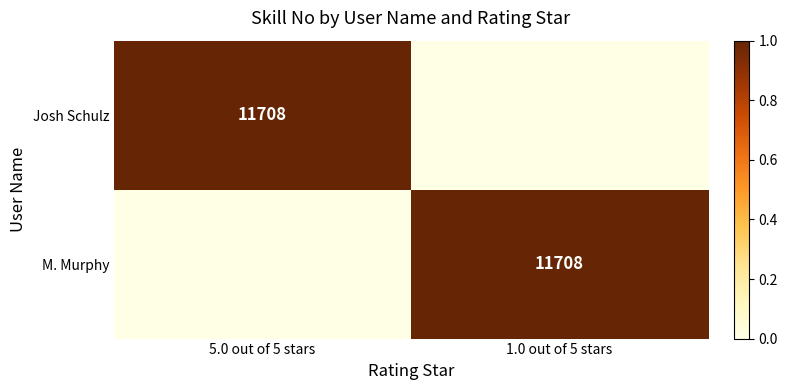

The value of M. Murphy at 1.0 out of 5 stars is 11708. True or false?

True